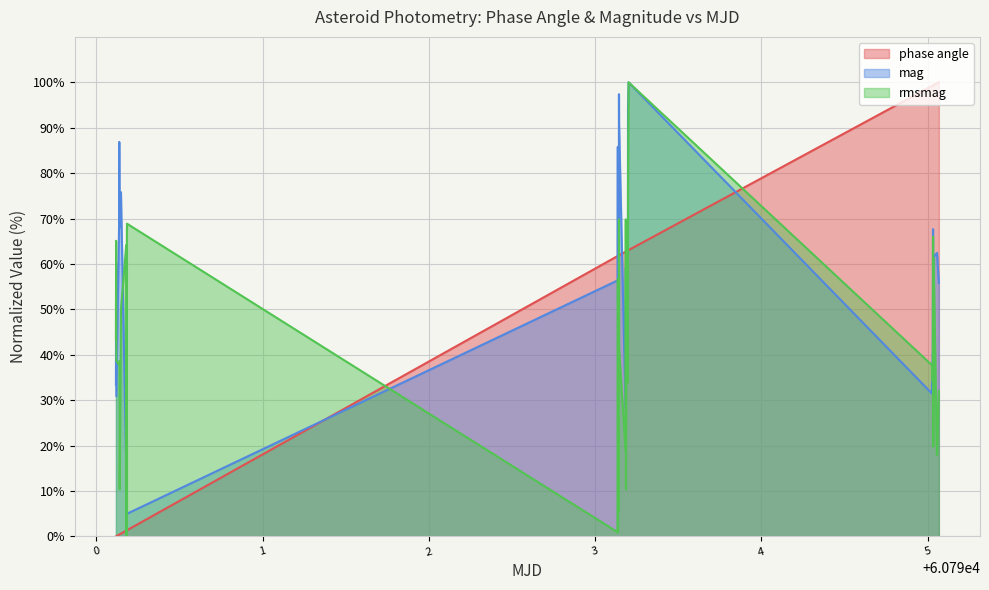

Rank the series by their average value, from highest to lowest.

mag, phase angle, rmsmag